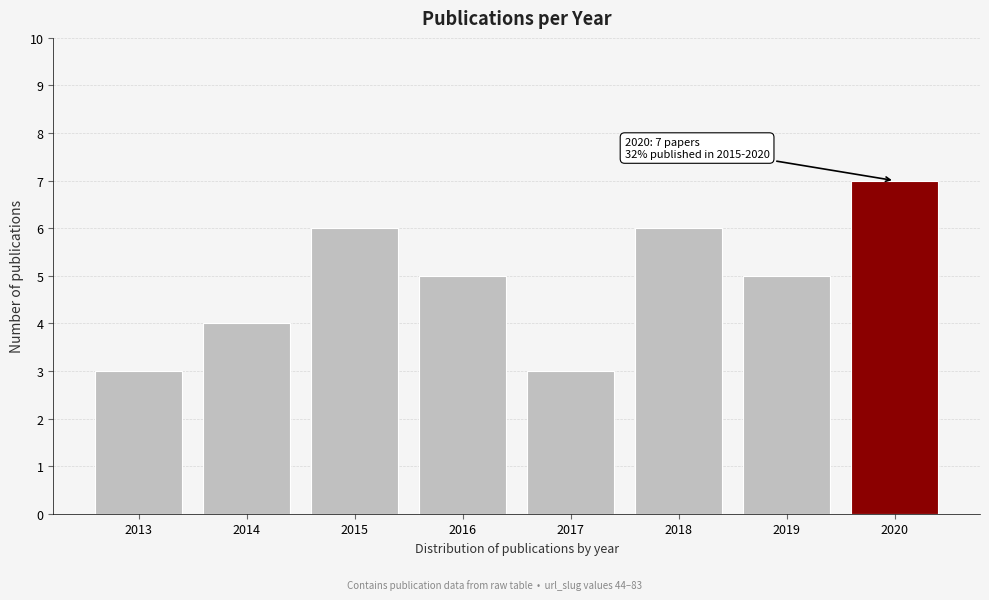

Reading left to right, what are all the values shown in this chart?

2013=3	2014=4	2015=6	2016=5	2017=3	2018=6	2019=5	2020=7